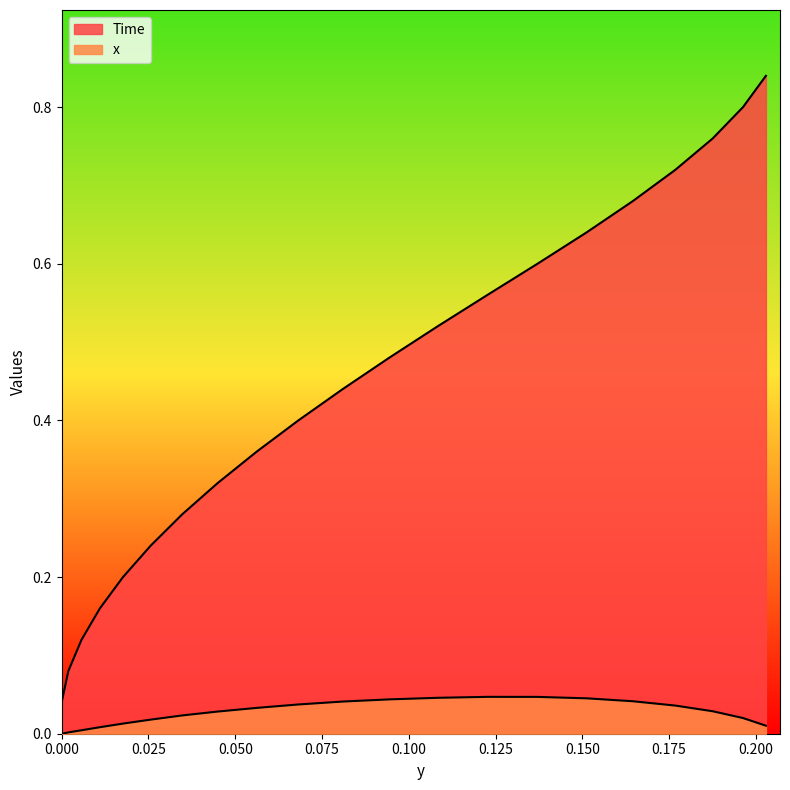

What are all the series names shown in the legend?

Time, x